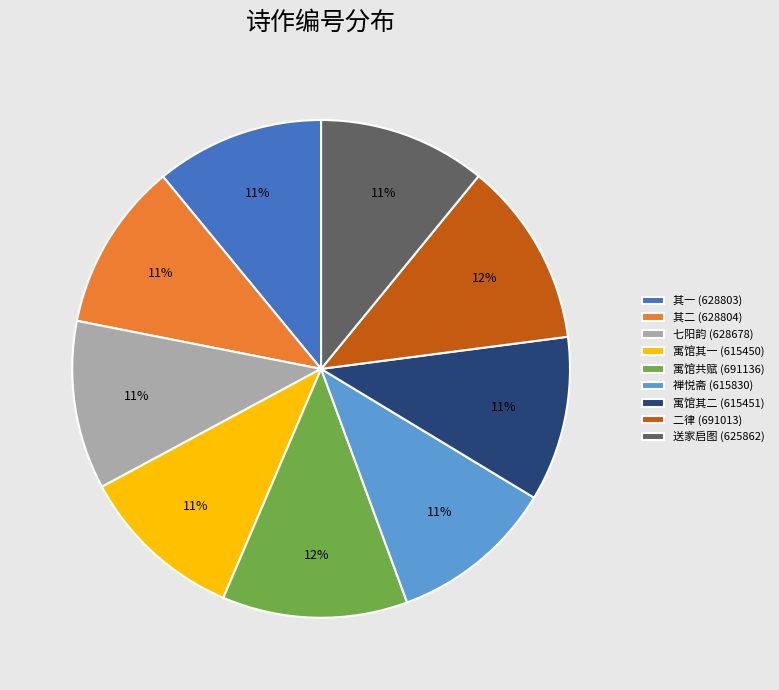

What is the ratio of the value at 寓馆共赋 (691136) to the value at 送家启图 (625862)?

1.1